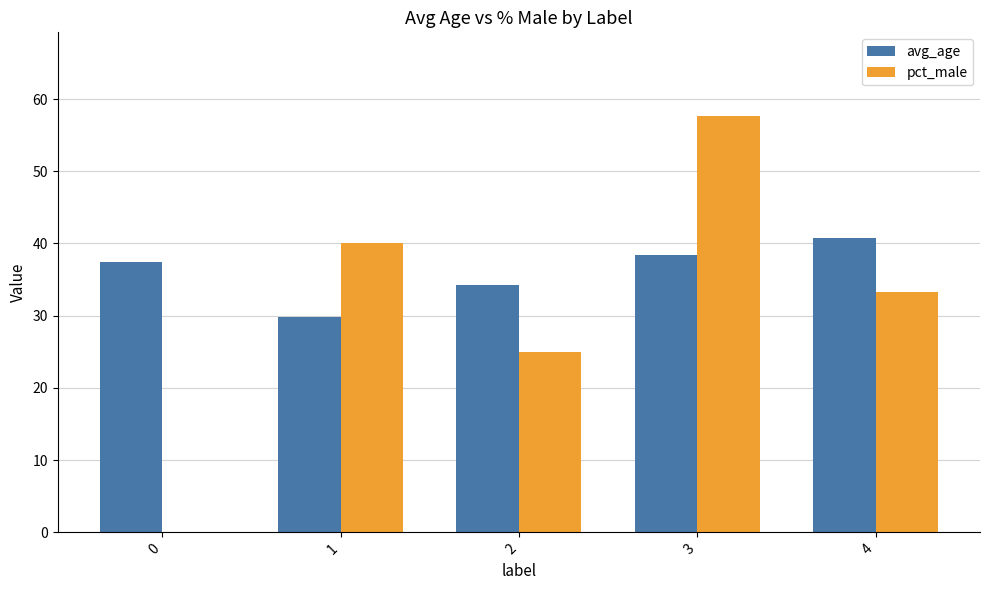

What is the average value of the avg_age series?

36.1